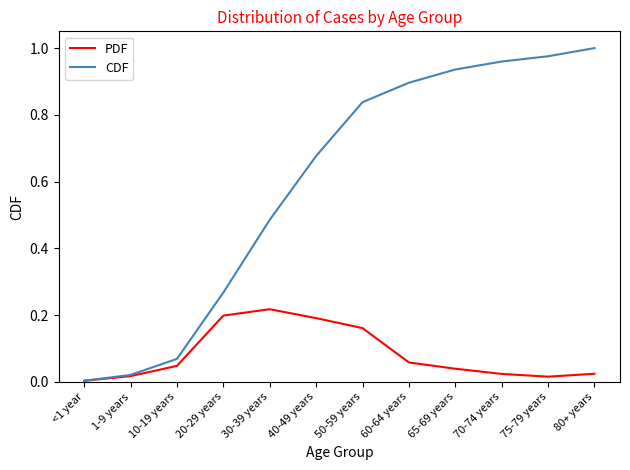

Which category has the highest value in the PDF series?

30-39 years